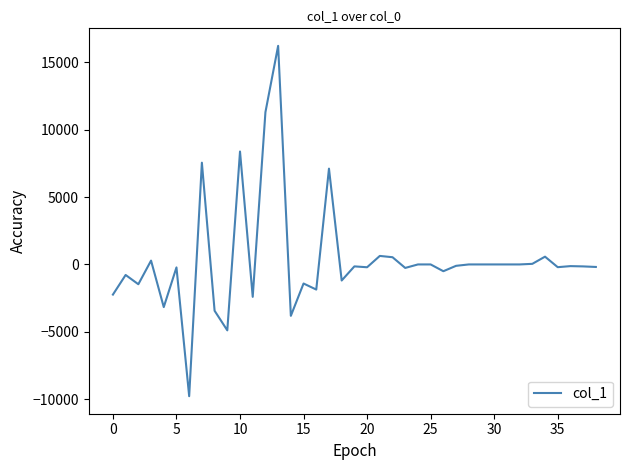

What is the smallest value displayed?

-9781.8